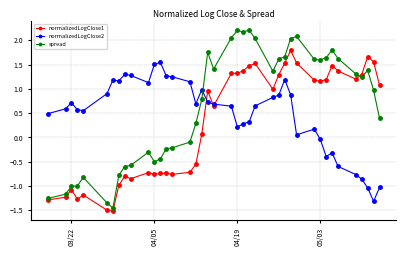

What is the value of the spread point at the 15th from the left?

-0.2